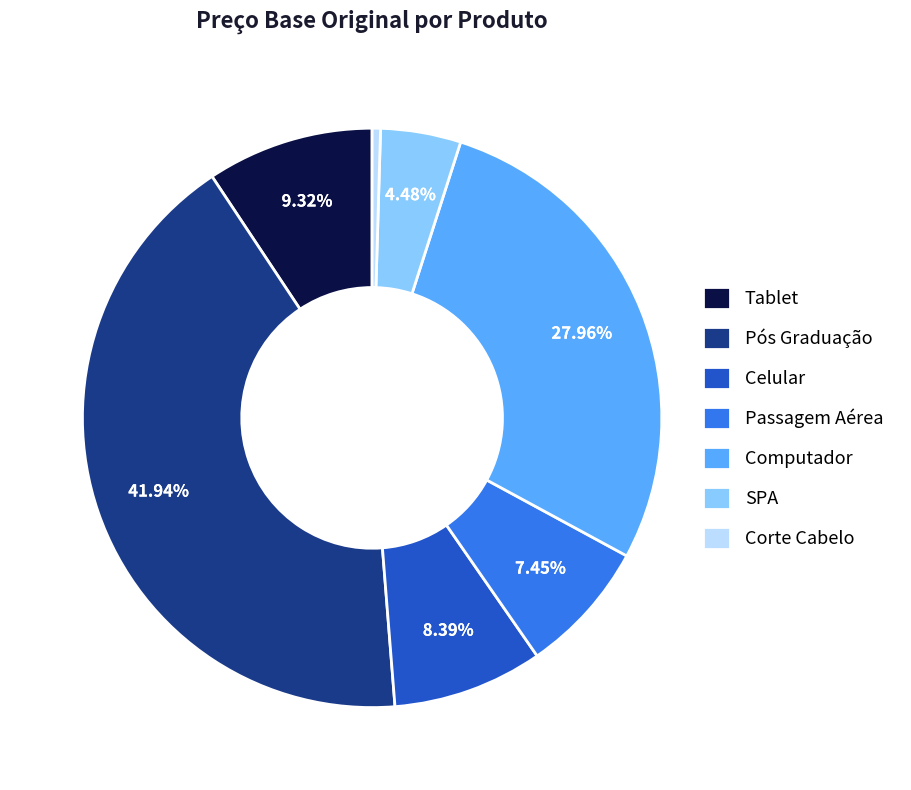

What percentage do Tablet and Celular together represent?

17.7%